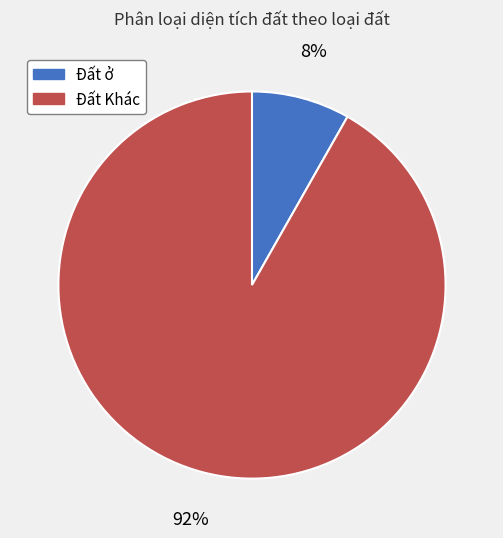

How many segments does this pie chart have?

2